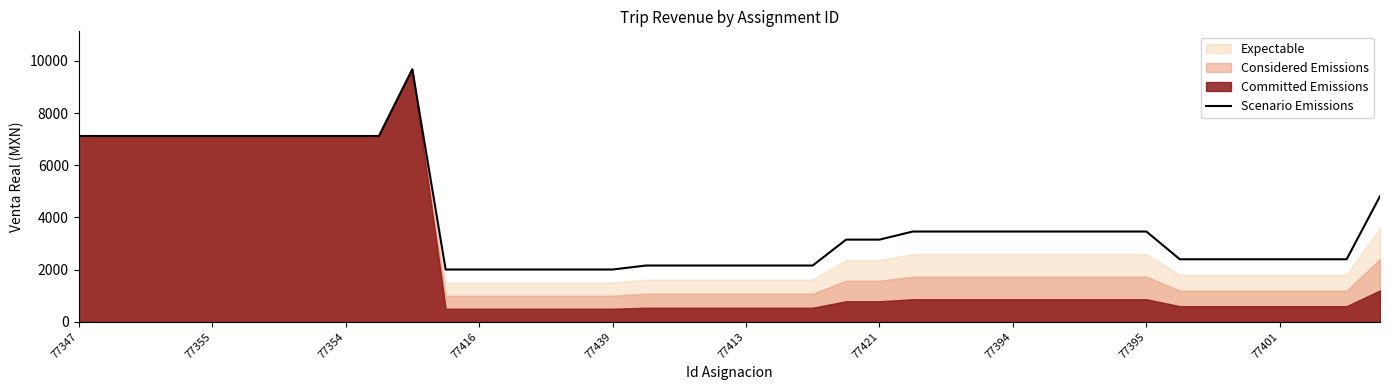

The chart shows a value of 2397.0 at 34. True or false?

True